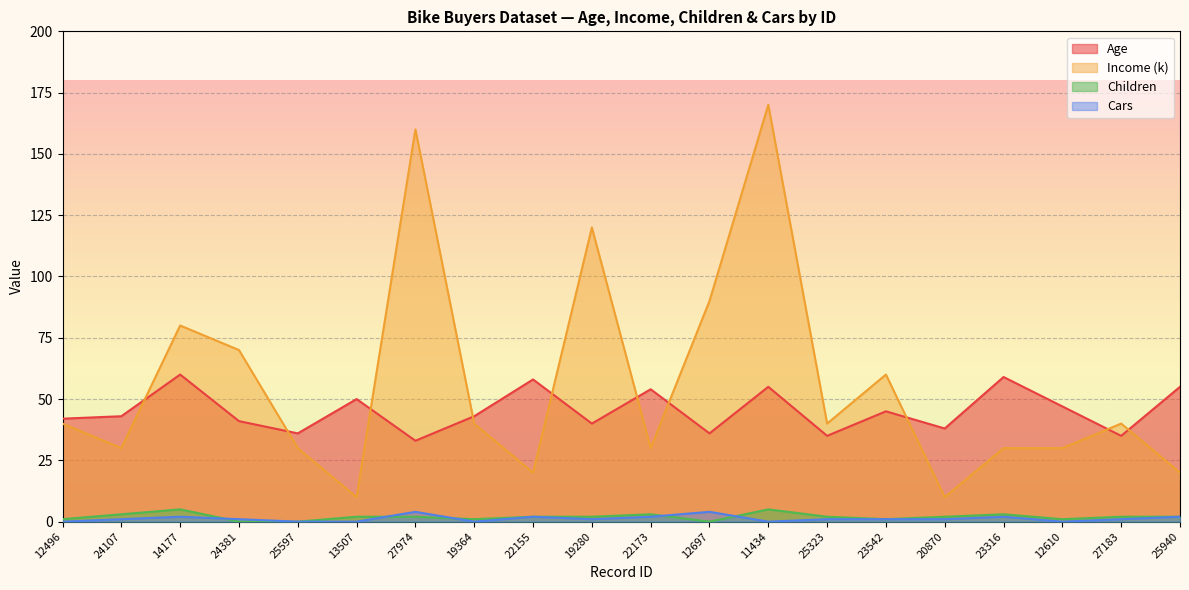

Rank the series by their maximum value, from highest to lowest.

Income (k), Age, Children, Cars